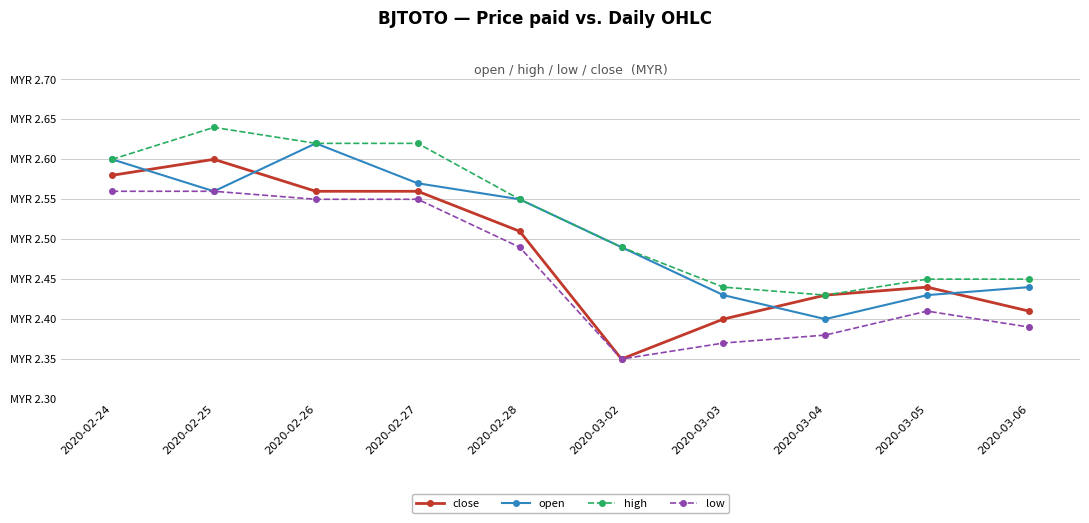

Does the chart have visible grid lines?

Yes